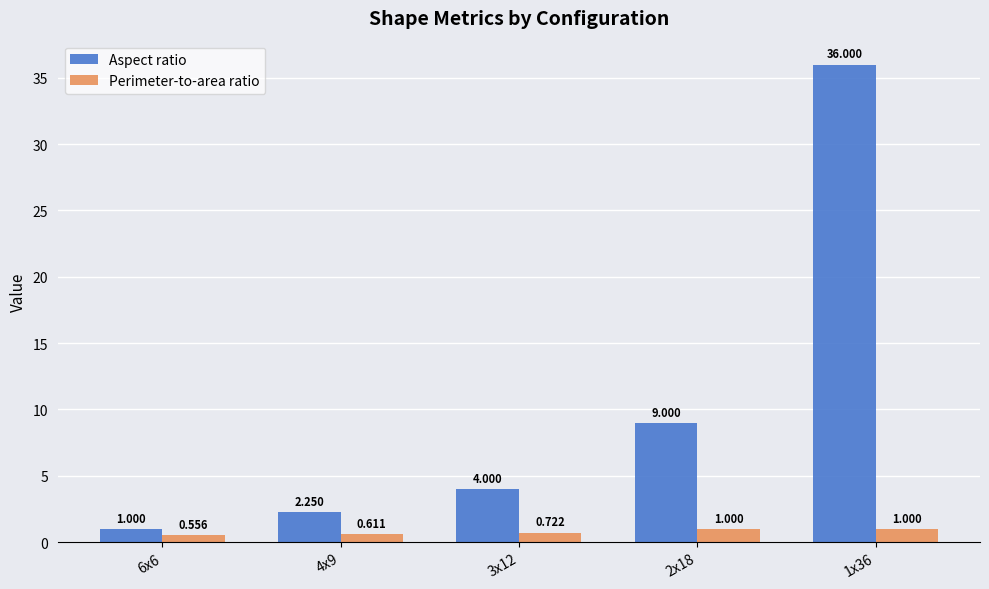

At which category does the chart reach its peak across all series?

1x36